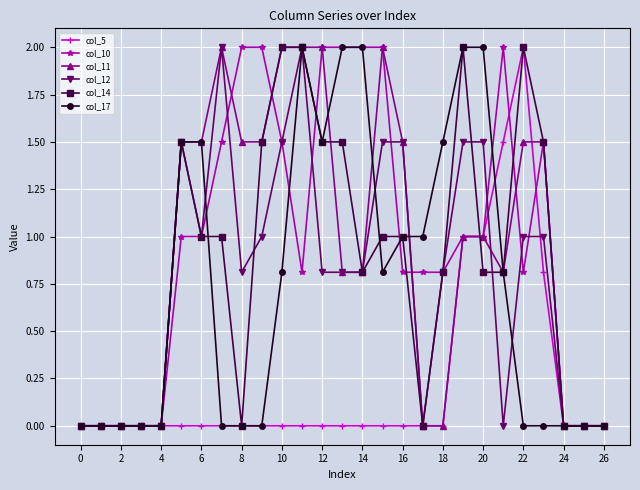

What is the maximum value for col_12?

2.0